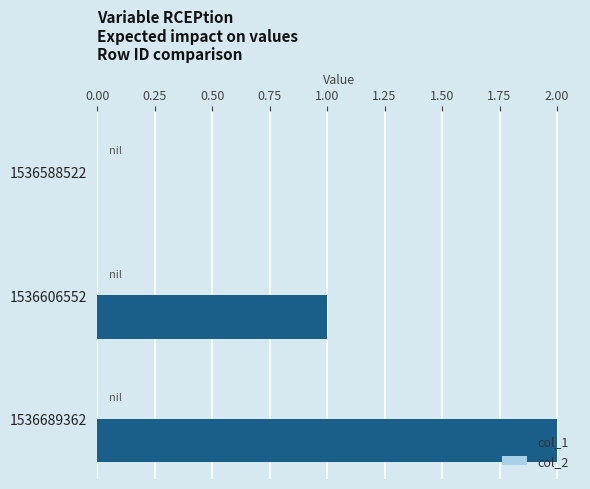

Which has a higher value, 1536606552 or 1536689362?

1536689362